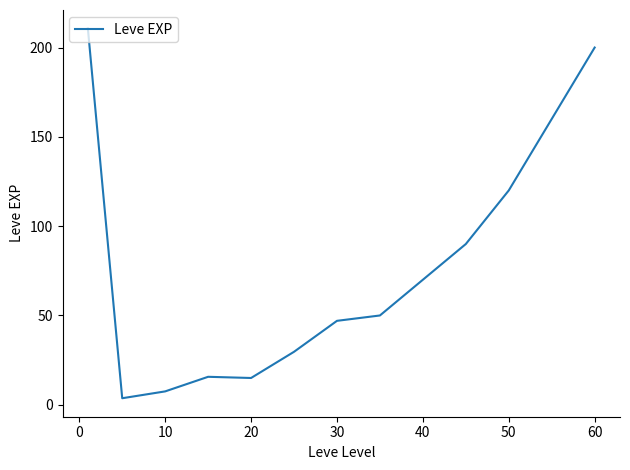

What is the difference between the maximum and second lowest values?

203.2